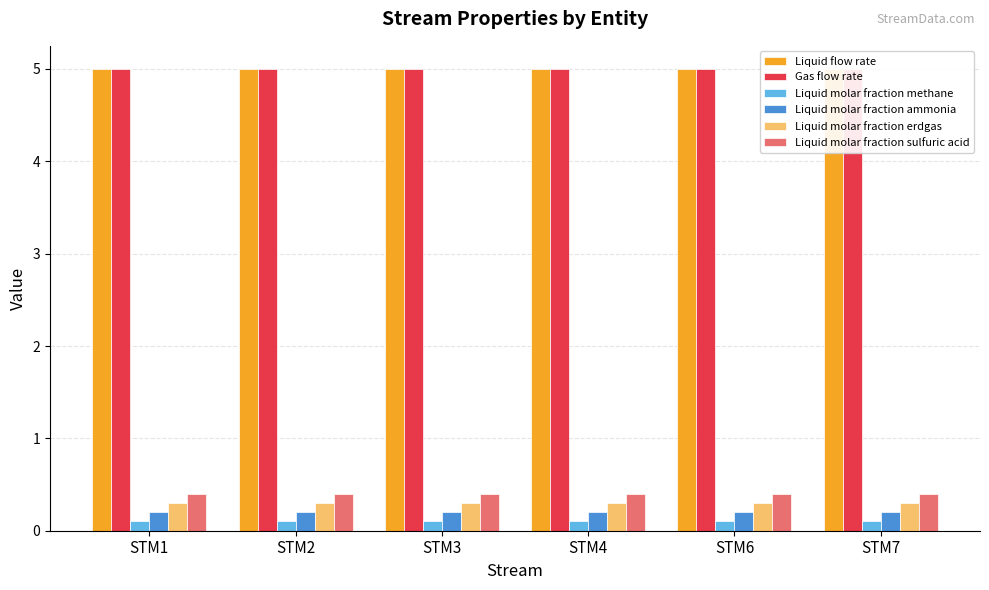

List the labels in order of Liquid molar fraction erdgas value, largest first.

STM1, STM2, STM3, STM4, STM6, STM7